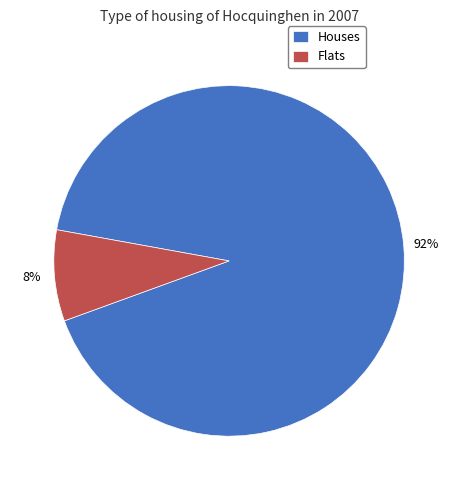

Is there a majority slice in this chart?

Yes